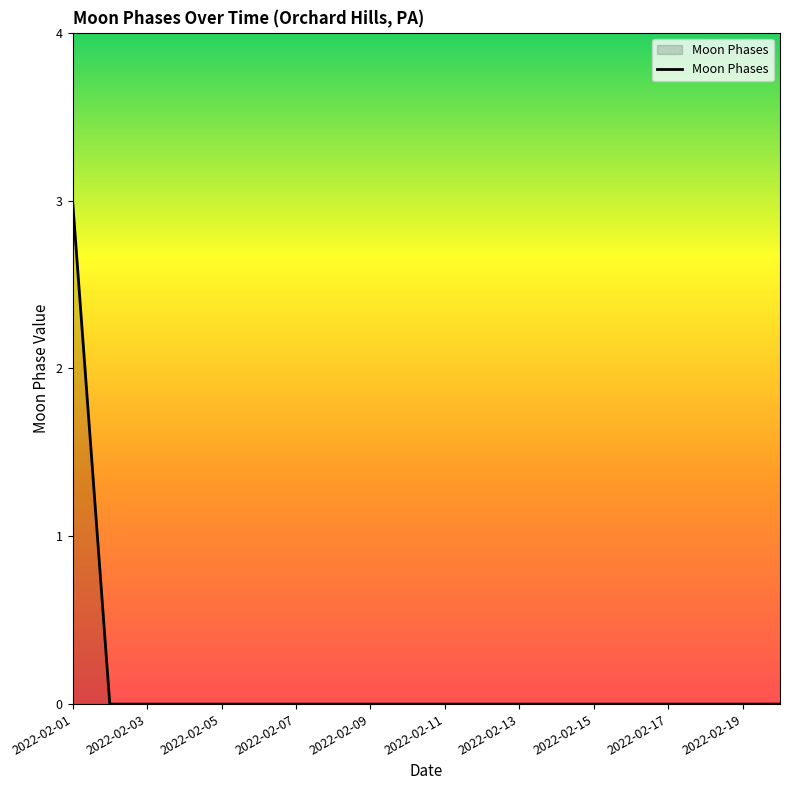

What is the difference between the maximum and minimum values?

3